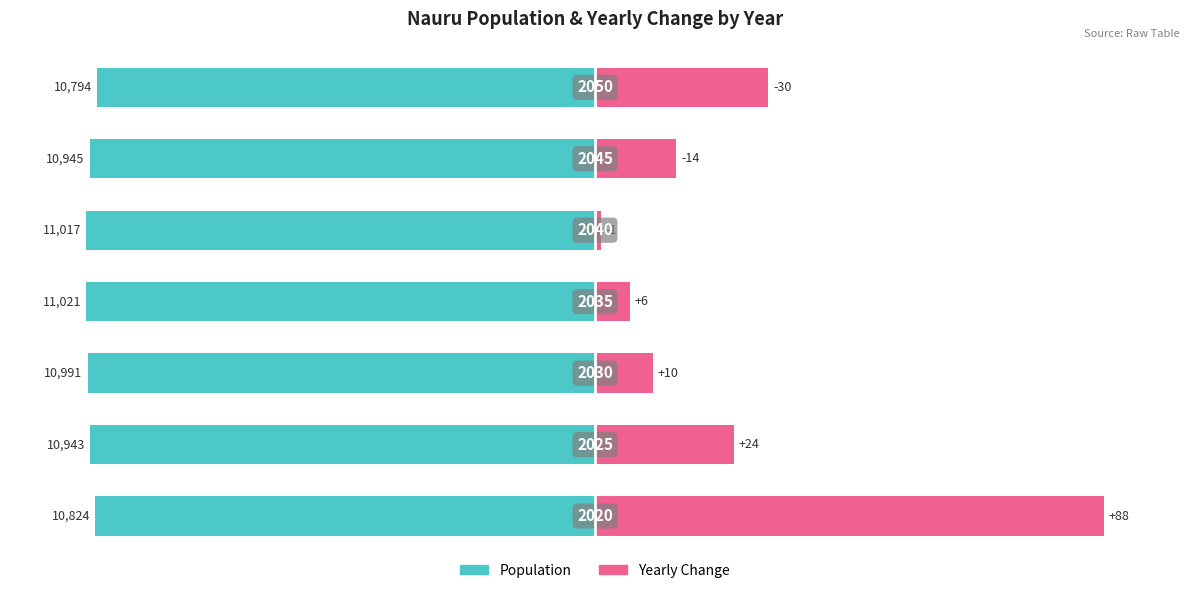

Reading left to right, extract all data points from this chart.

Population: -98.2	-99.3	-99.7	-100.0	-100.0	-99.3	-97.9
Yearly Change: 100.0	27.3	11.4	6.8	1.1	15.9	34.1